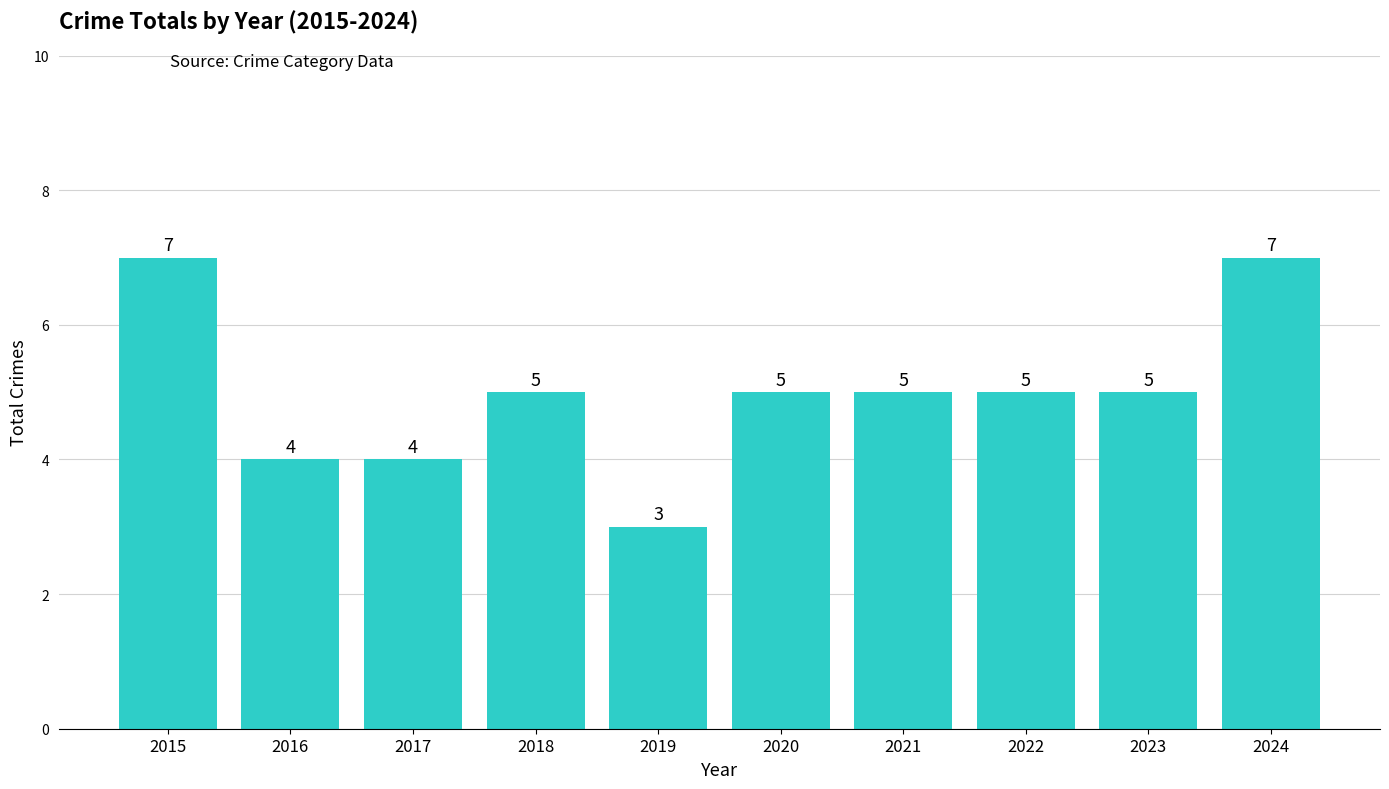

What is the sum of all values?

50